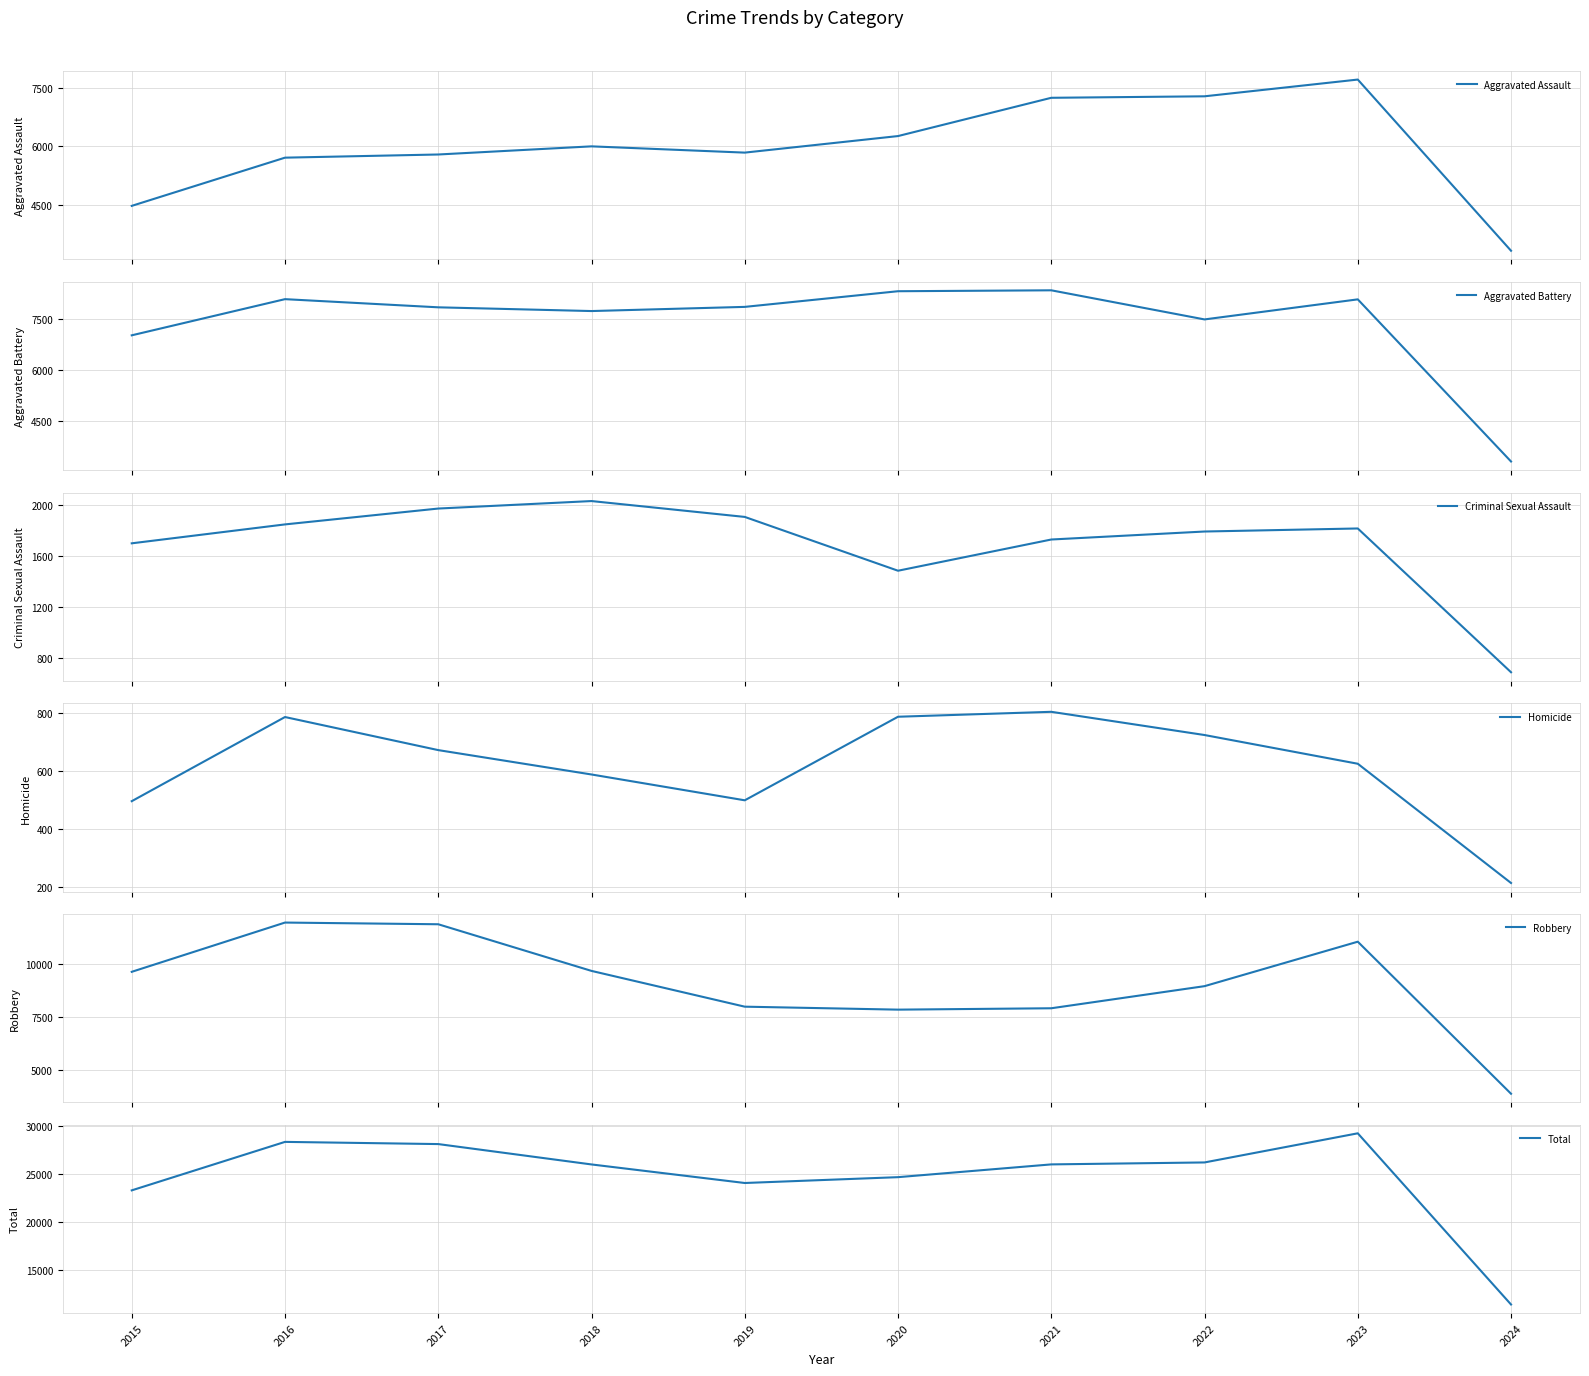

List the labels in order of Total value, largest first.

2023, 2016, 2017, 2022, 2021, 2018, 2020, 2019, 2015, 2024